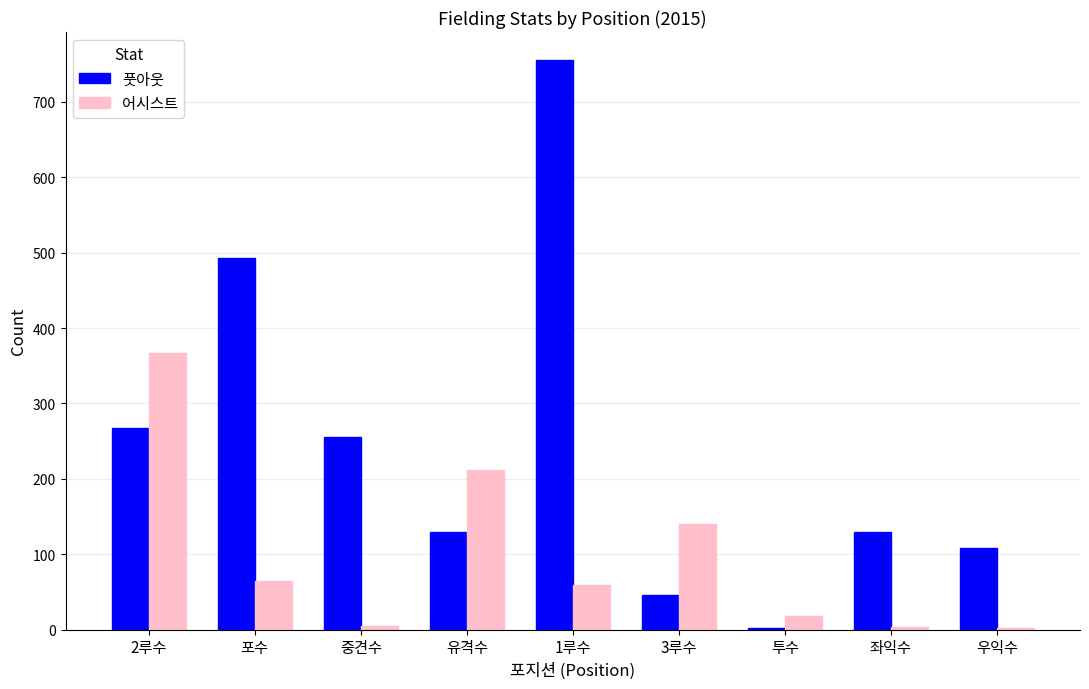

At which label is 어시스트 closest to 184?

유격수